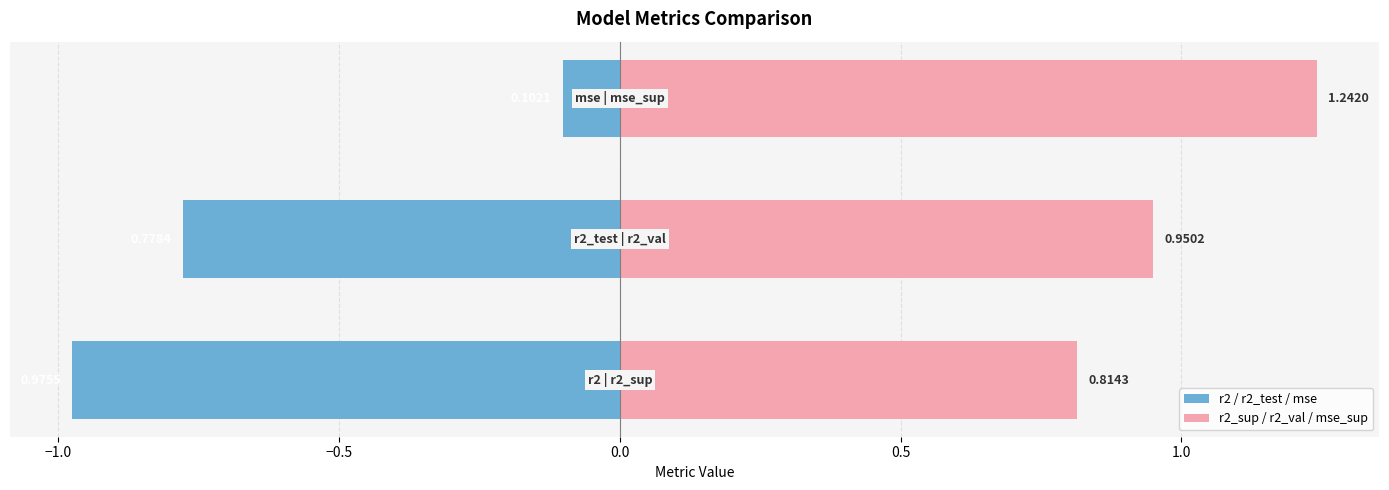

What is the smallest value displayed?

-1.0